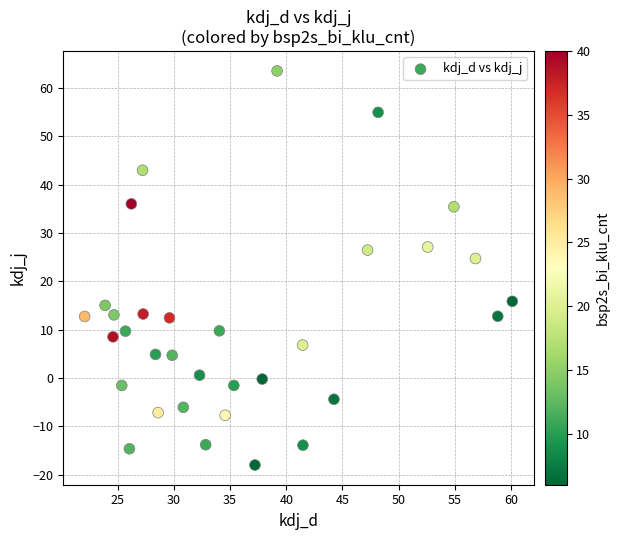

What Y value in the scatter plot is closest to 22?

24.7